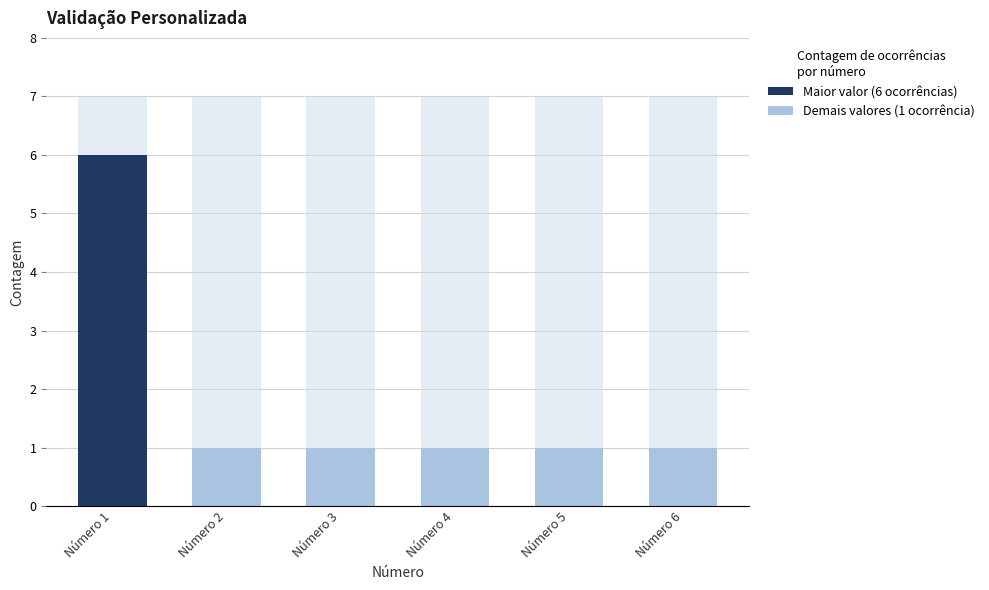

Does the chart contain any negative values?

No